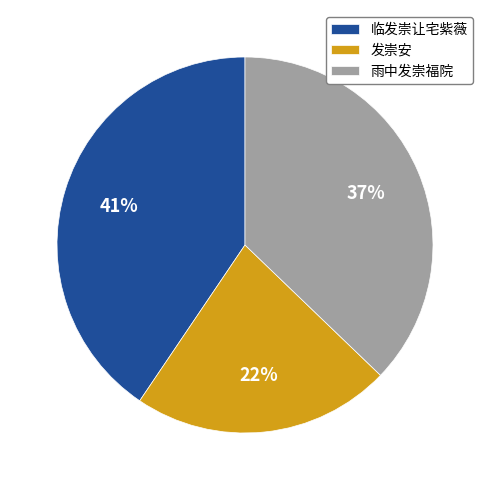

What is the ratio of the value at 雨中发崇福院 to the value at 发崇安?

1.7